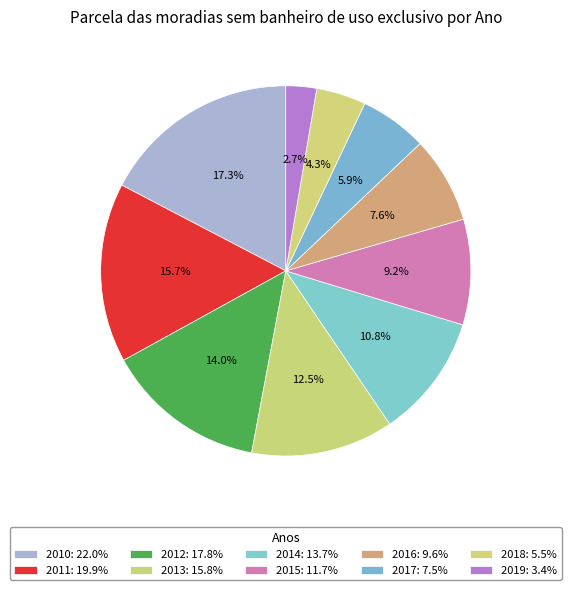

True or false: 2018 accounts for 4% of the total.

True